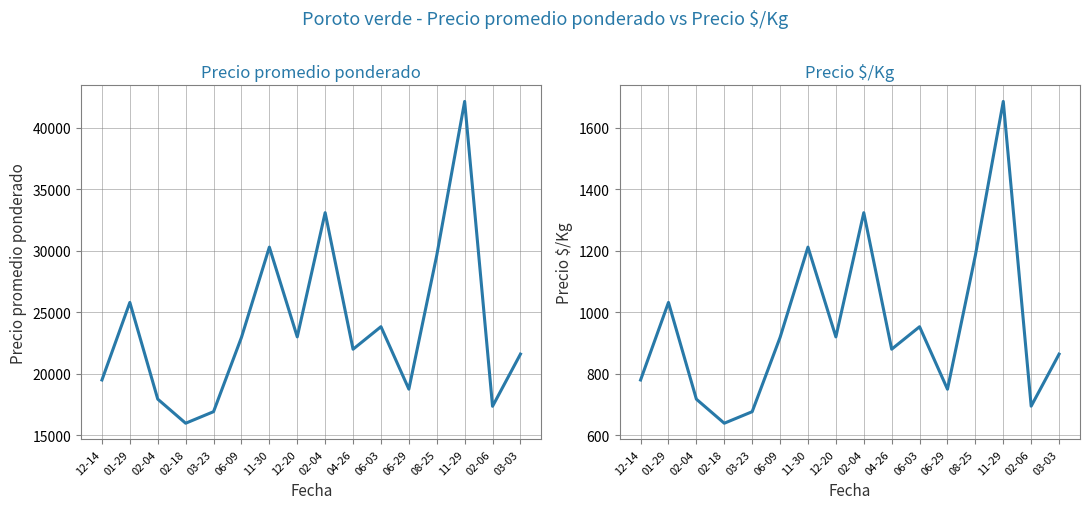

Which category has the highest value across all series?

11-29